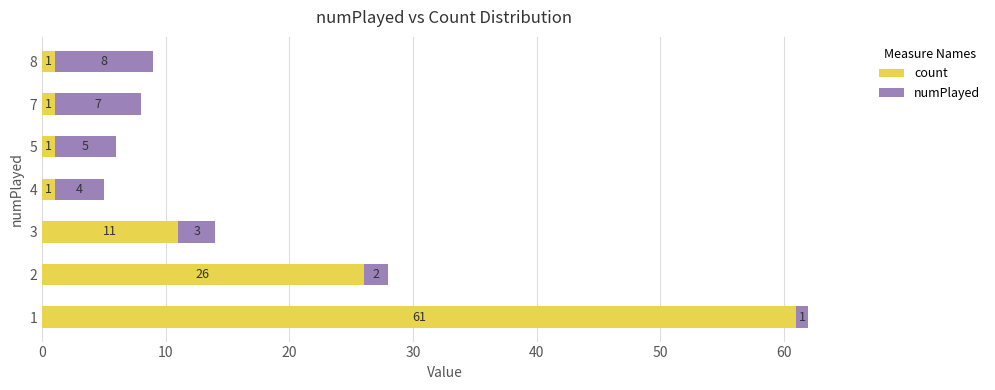

What is the maximum value for count?

61